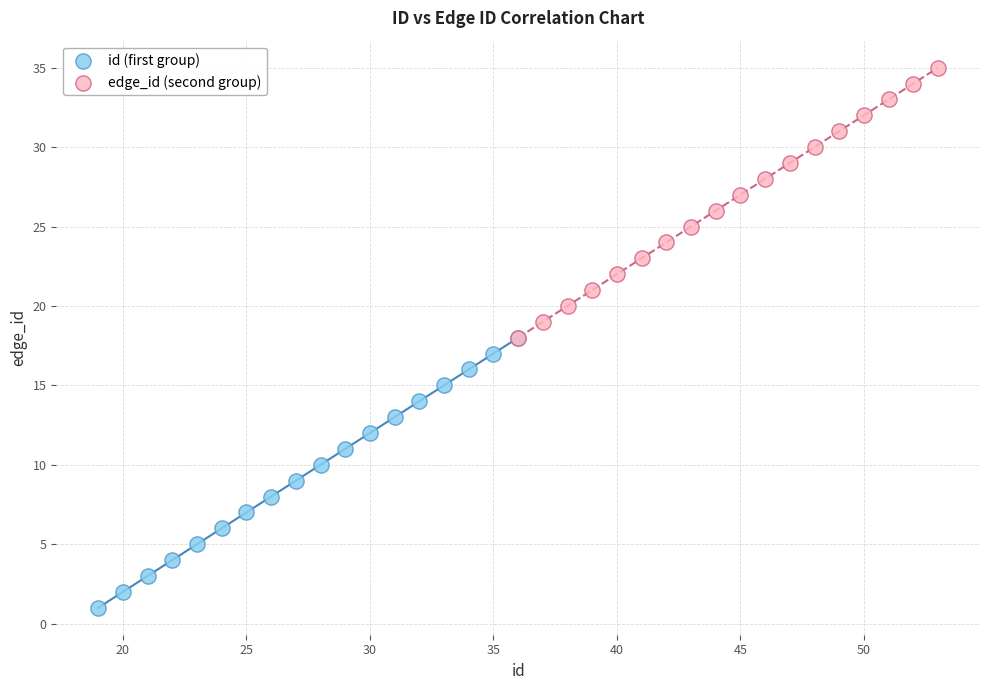

Which series contains the highest Y value?

edge_id (second group)